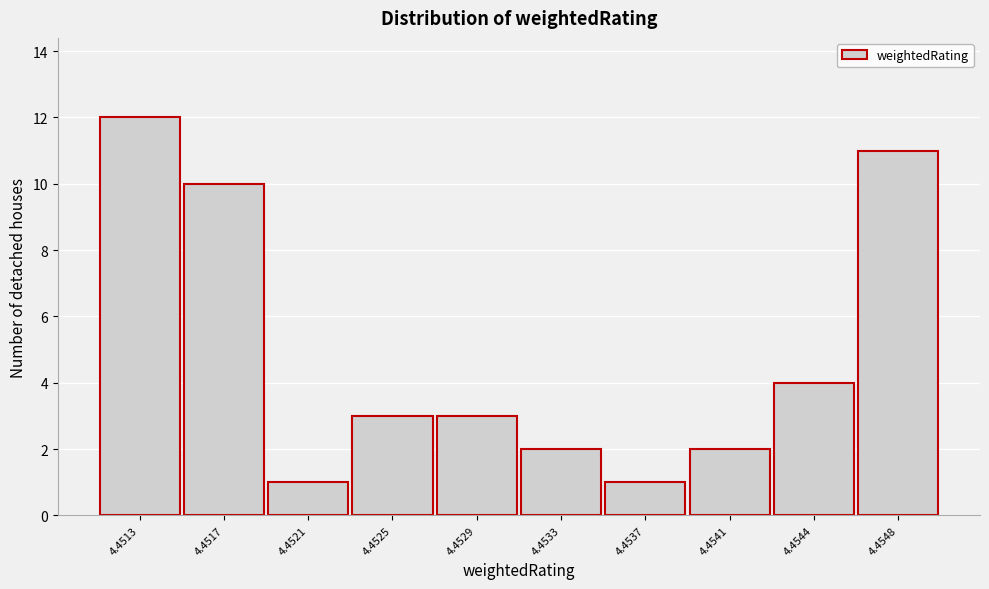

Reading right to left, extract all data points from this chart.

4.4548=11	4.4544=4	4.4541=2	4.4537=1	4.4533=2	4.4529=3	4.4525=3	4.4521=1	4.4517=10	4.4513=12